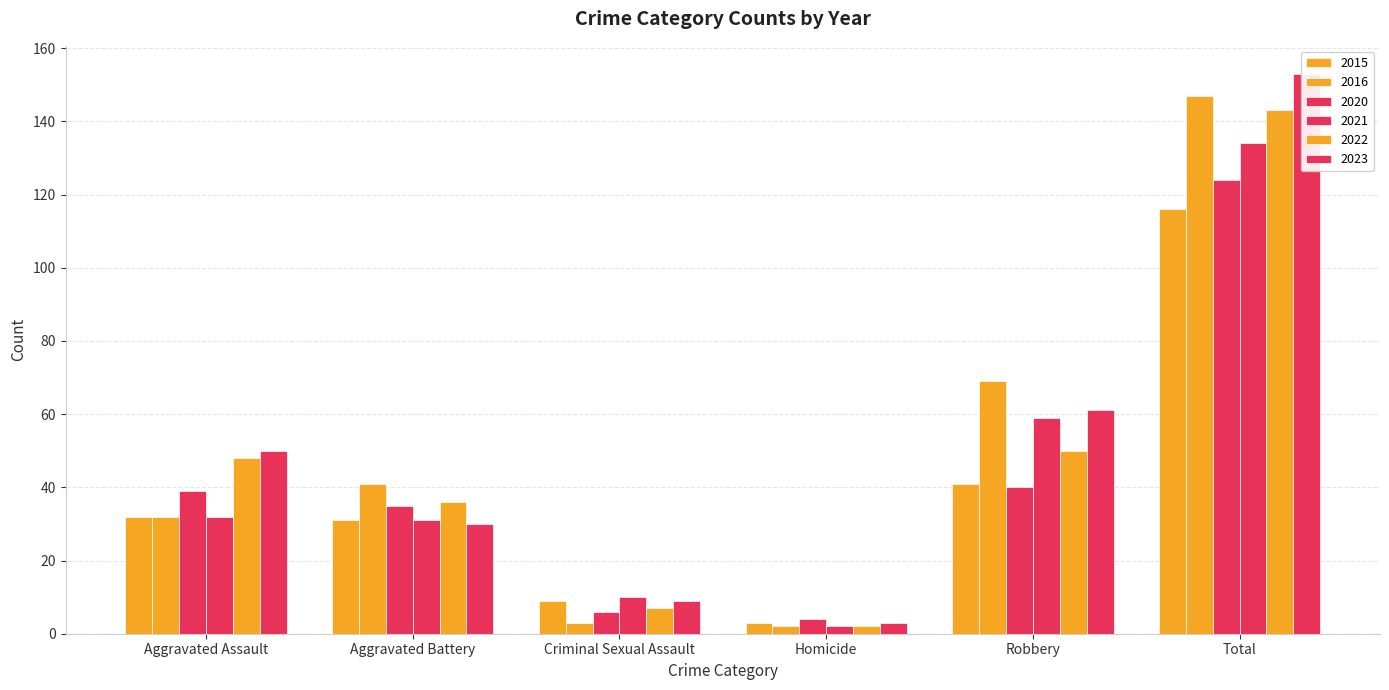

Where is 2022 nearest to the value 72?

Robbery